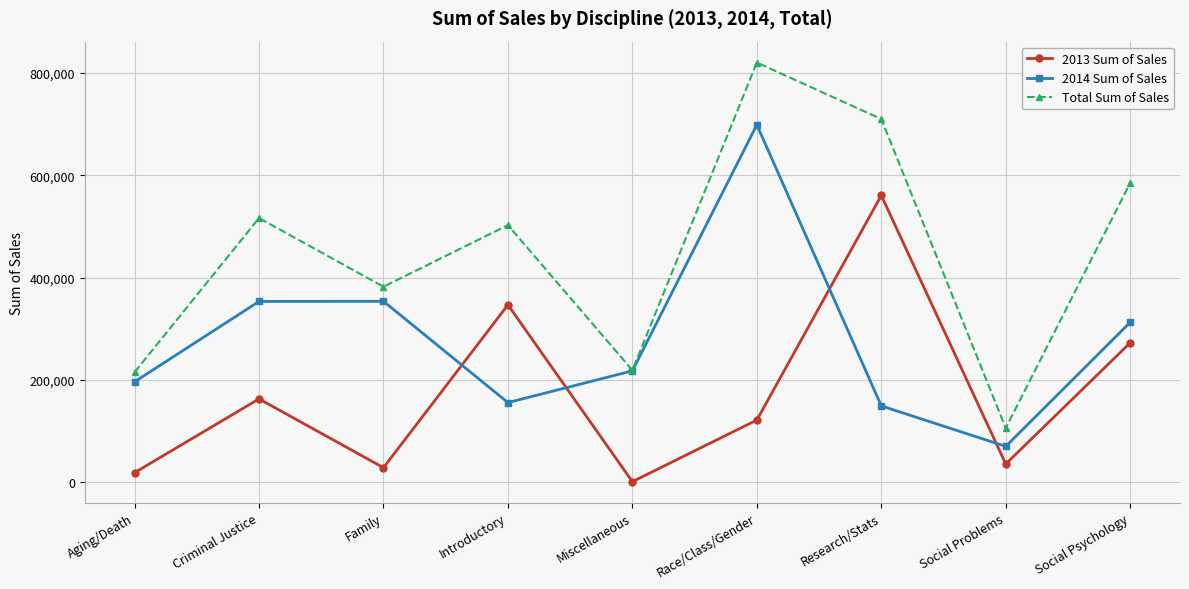

Count the number of data series in this chart.

3